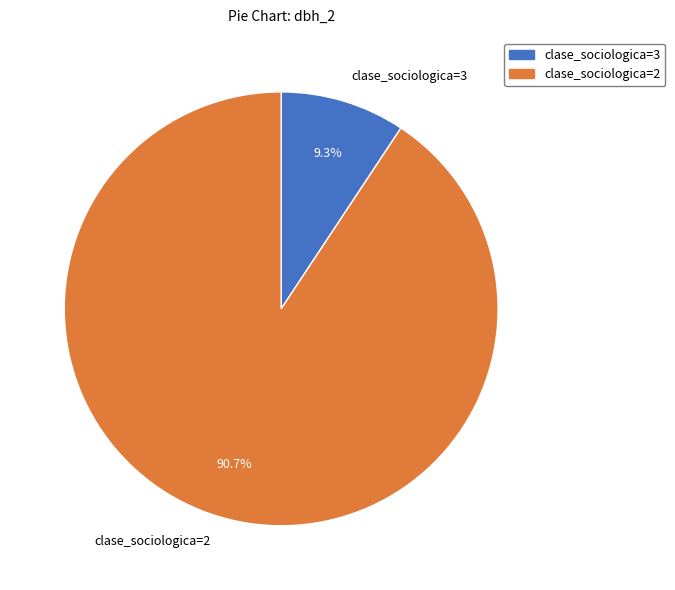

To the nearest percent, what is the average slice percentage?

50%